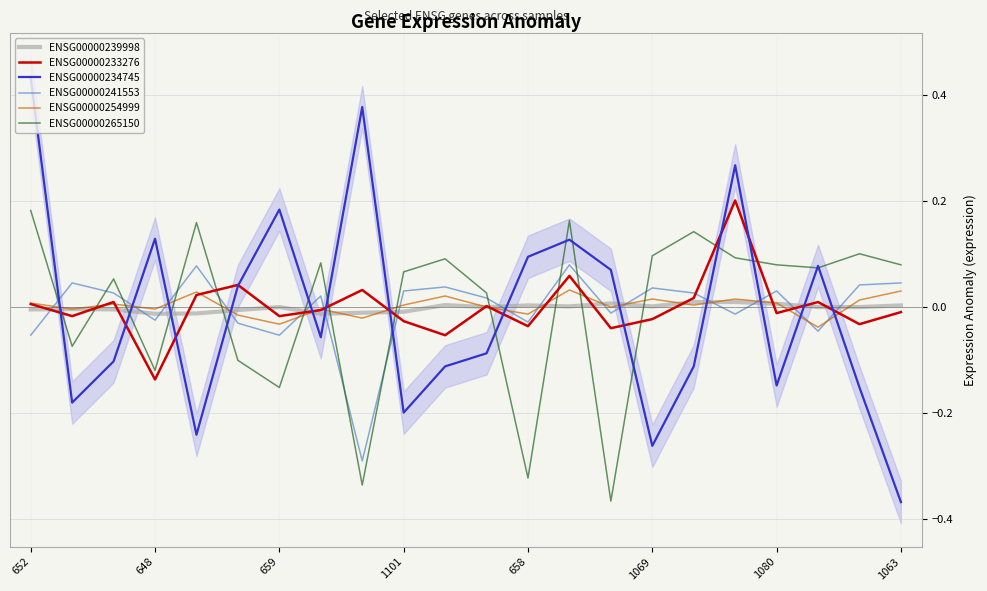

Does the chart have visible grid lines?

Yes